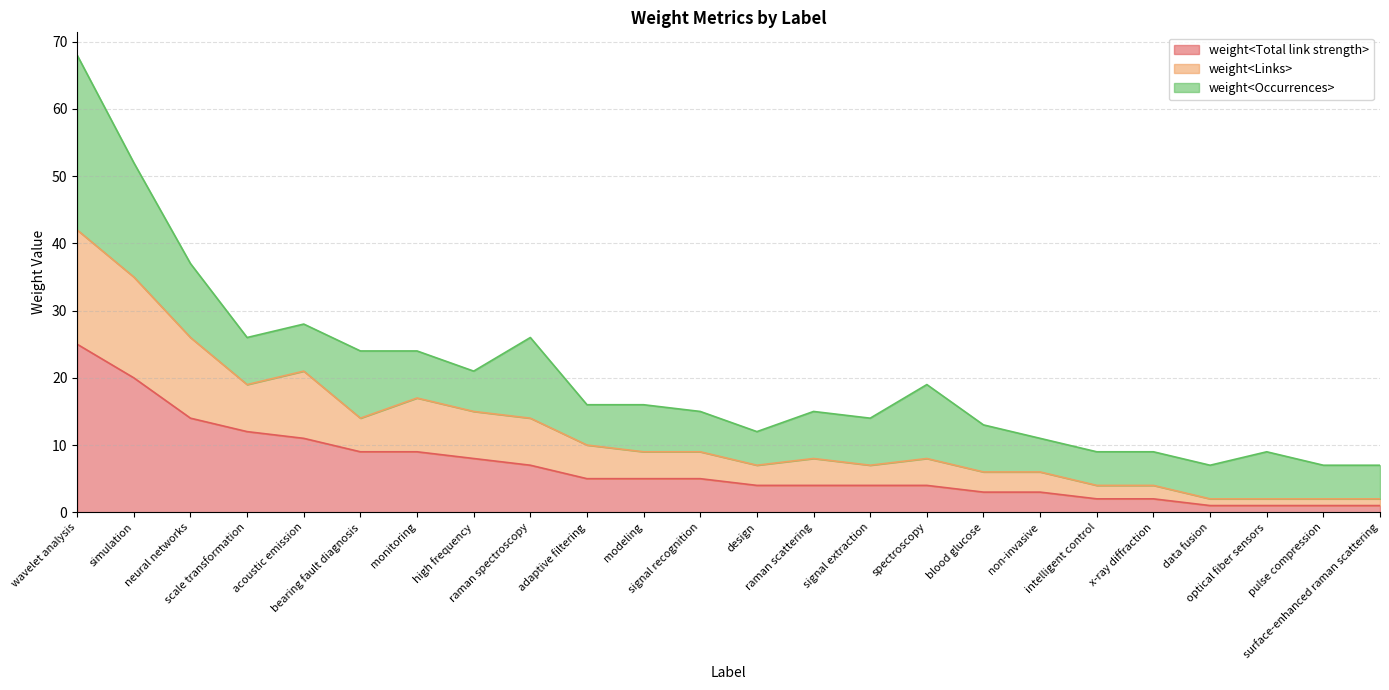

Rank the categories by weight<Total link strength> value from lowest to highest.

data fusion, optical fiber sensors, pulse compression, surface-enhanced raman scattering, intelligent control, x-ray diffraction, blood glucose, non-invasive, design, raman scattering, signal extraction, spectroscopy, adaptive filtering, modeling, signal recognition, raman spectroscopy, high frequency, bearing fault diagnosis, monitoring, acoustic emission, scale transformation, neural networks, simulation, wavelet analysis